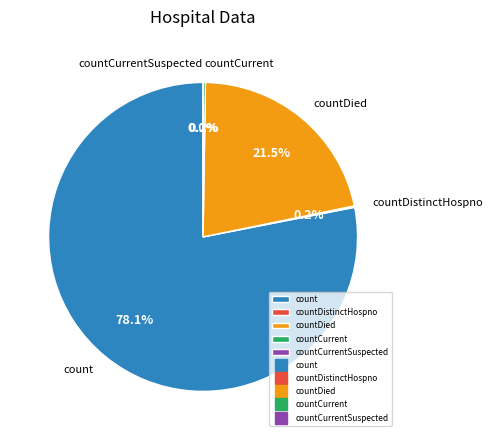

Do countCurrentSuspected and countCurrent together represent more than half of the pie?

No